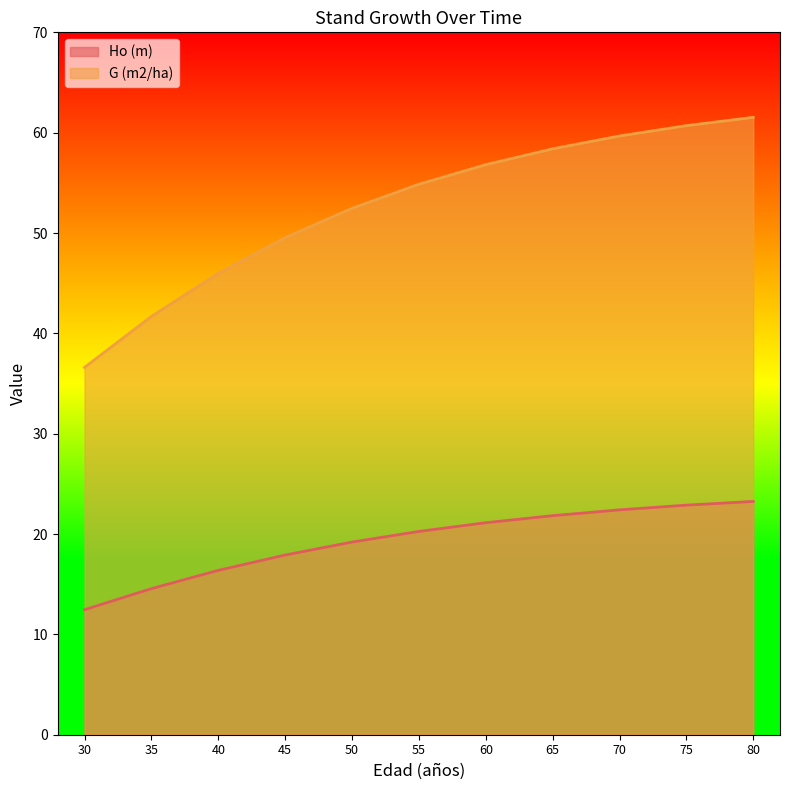

At which category is the sum across all series the highest?

80